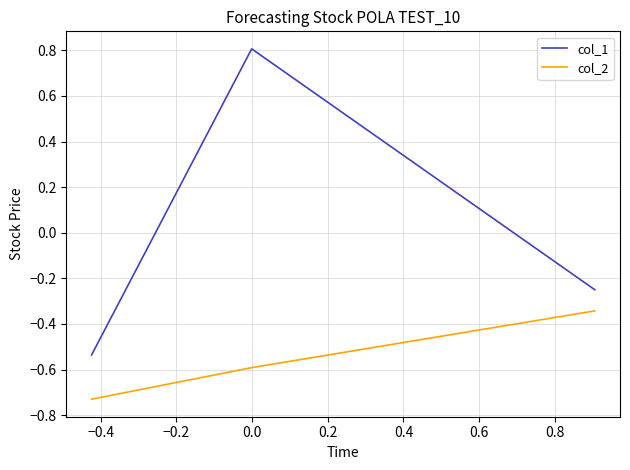

What are all the series names shown in the legend?

col_1, col_2